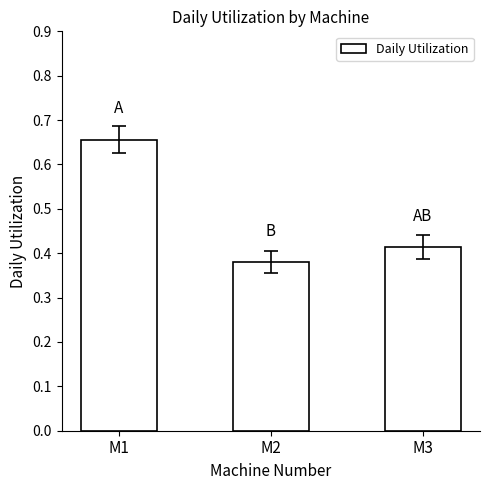

Which label corresponds to the largest value in the chart?

M1